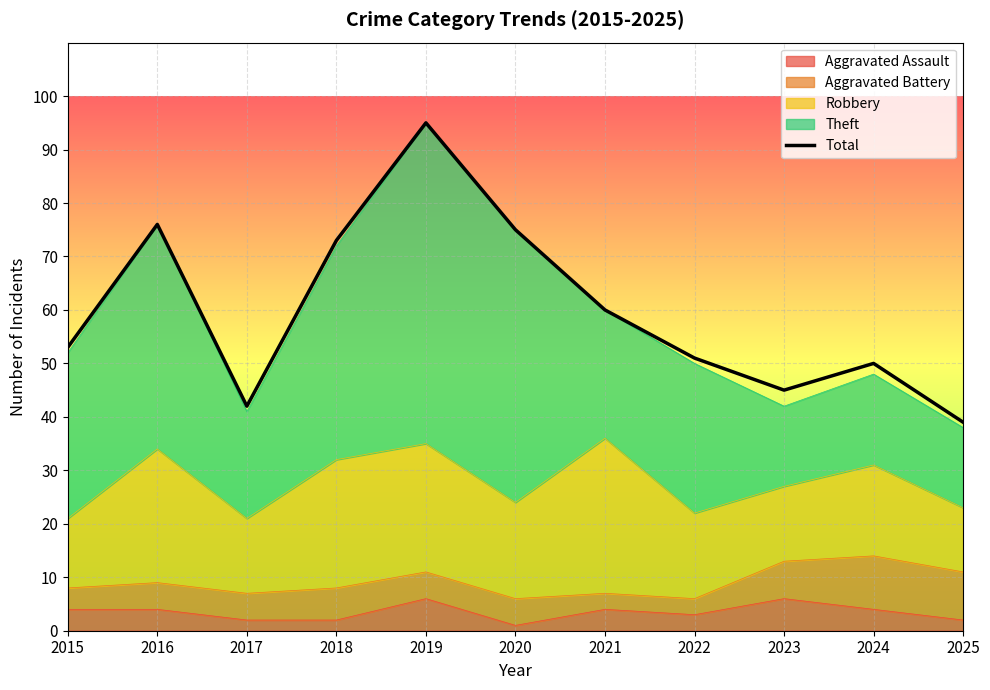

Does the chart display data point markers on the line(s)?

No